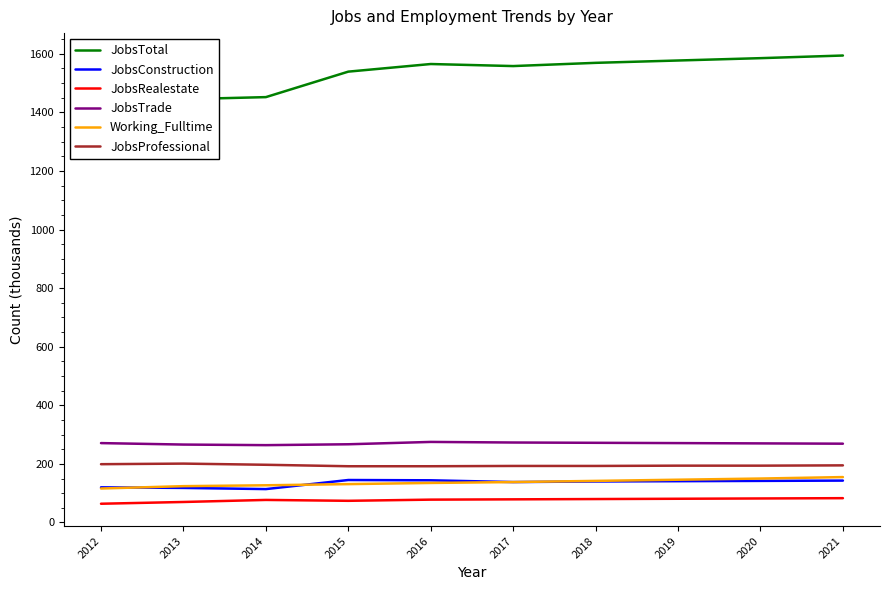

Count the number of data series in this chart.

6